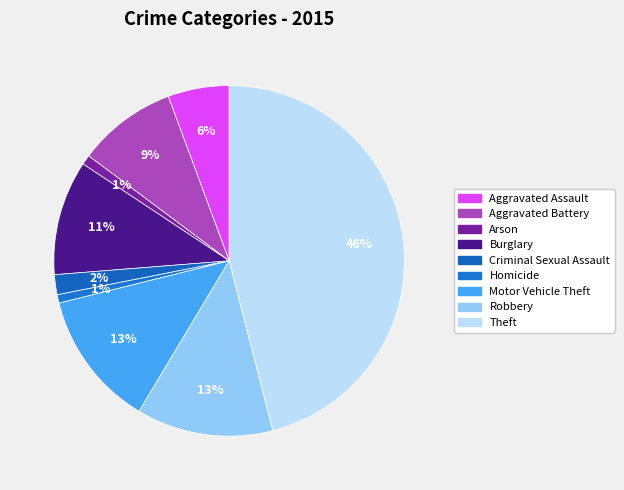

How many slices are in this pie chart?

9